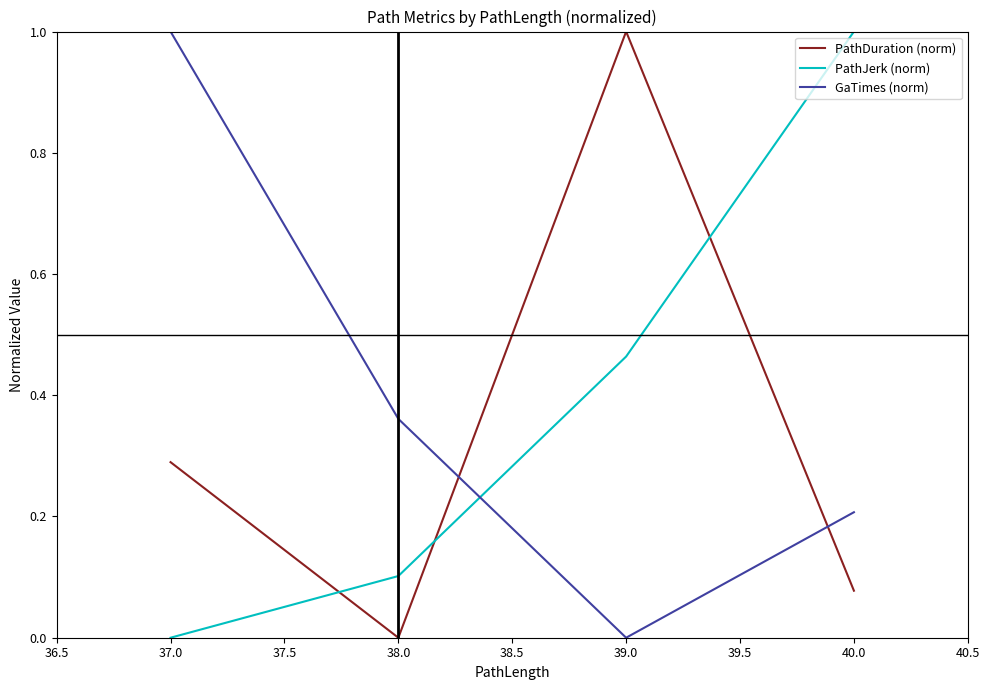

Where is PathJerk (norm) nearest to the value 0?

37.0